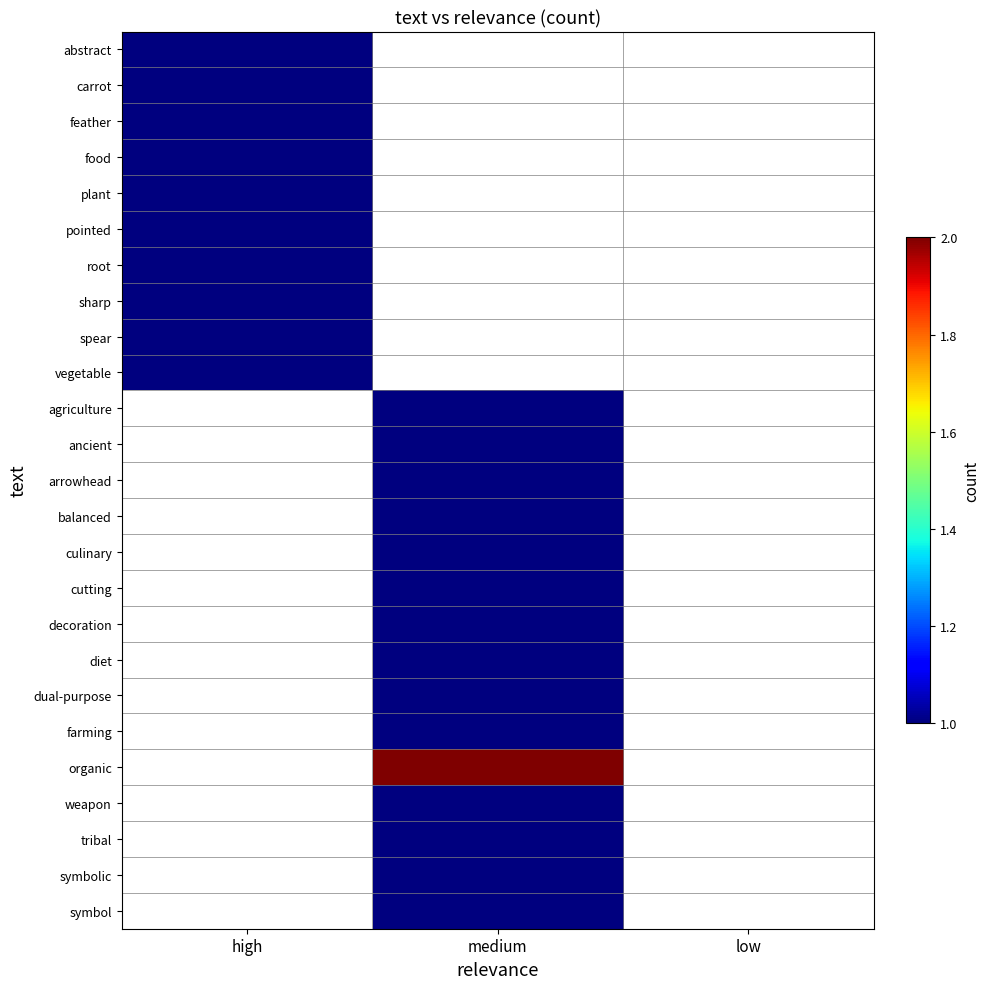

What is the minimum value shown in the chart?

1.0